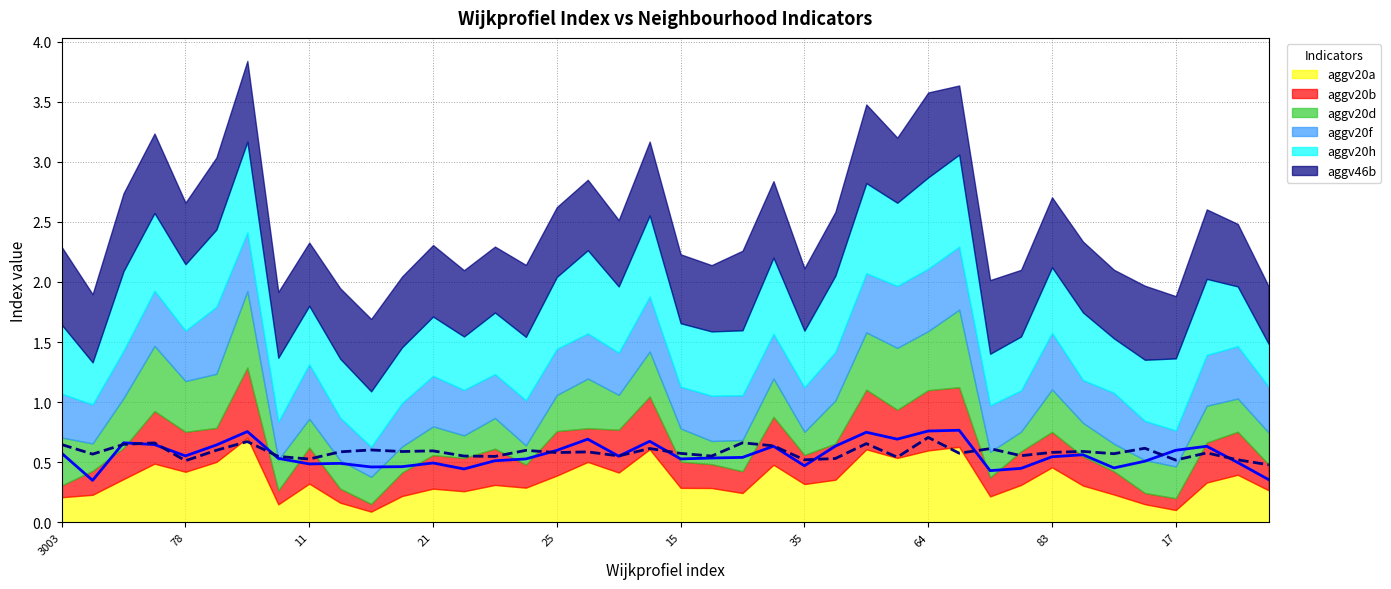

True or false: aggv46b has more than 2 points higher than both neighbors.

True